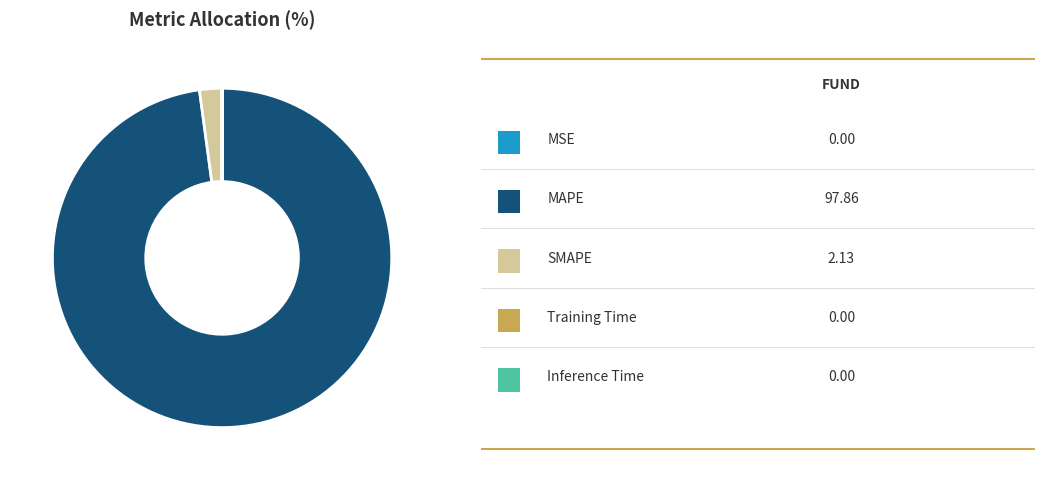

Is there a majority slice in this chart?

Yes